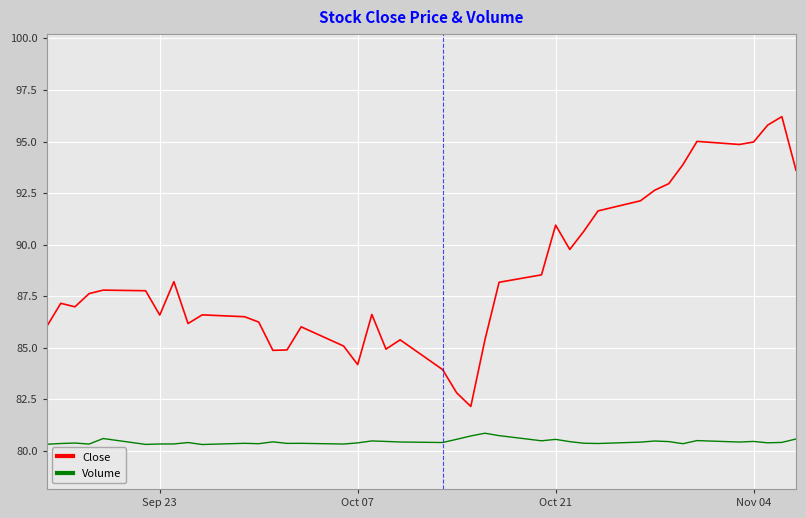

What is the sum of all Volume values?

3217.9